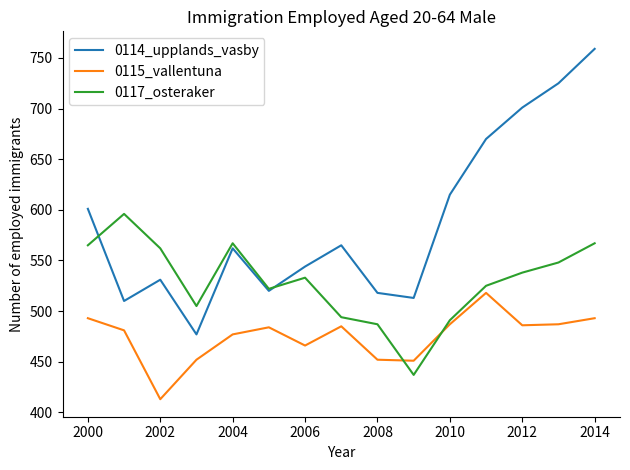

Which series has the widest spread of values?

0114_upplands_vasby